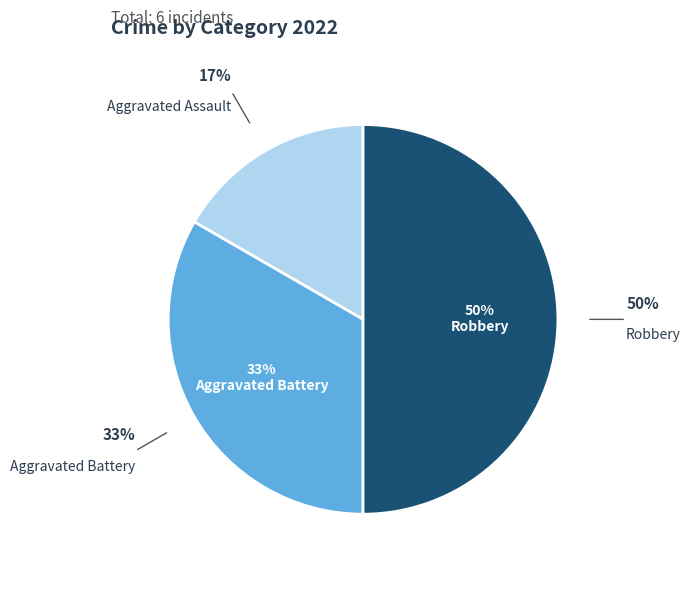

To the nearest percent, what is the average slice percentage?

33%